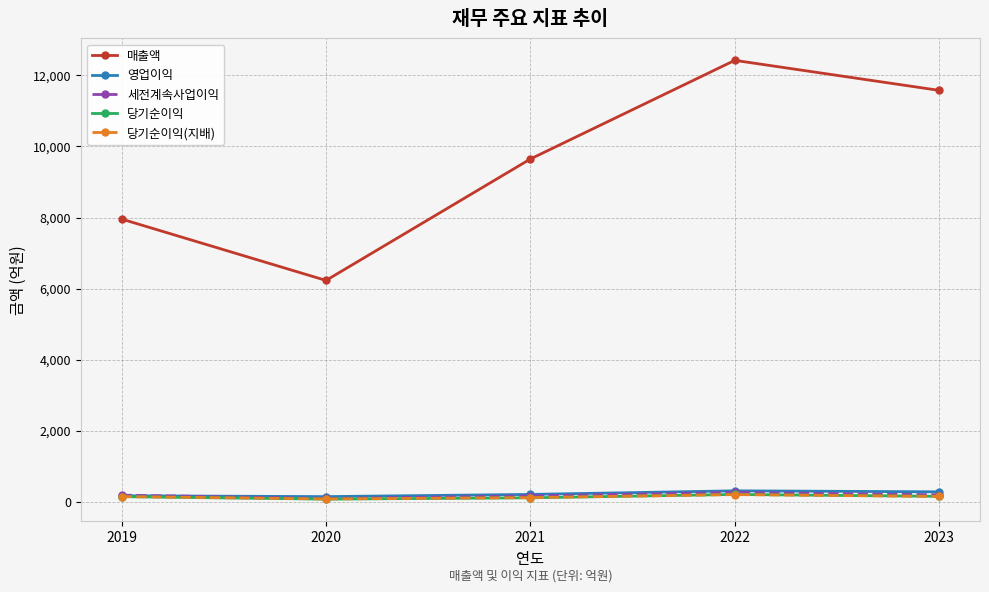

At which category is the sum across all series the highest?

2022